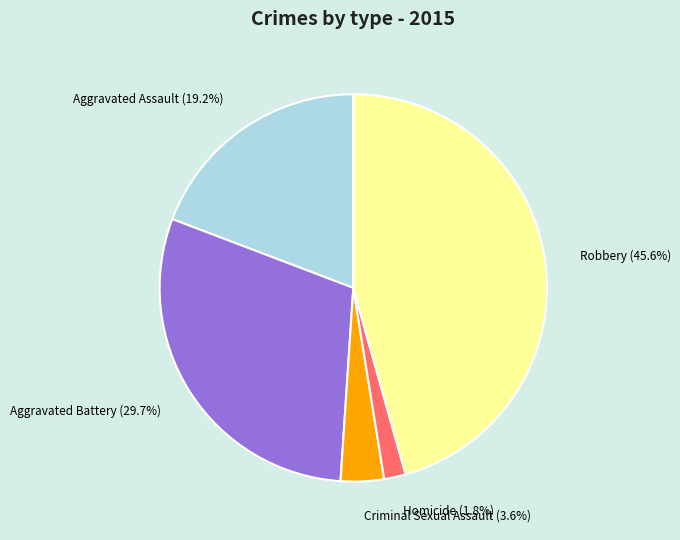

Which has a higher value, Robbery or Criminal Sexual Assault?

Robbery